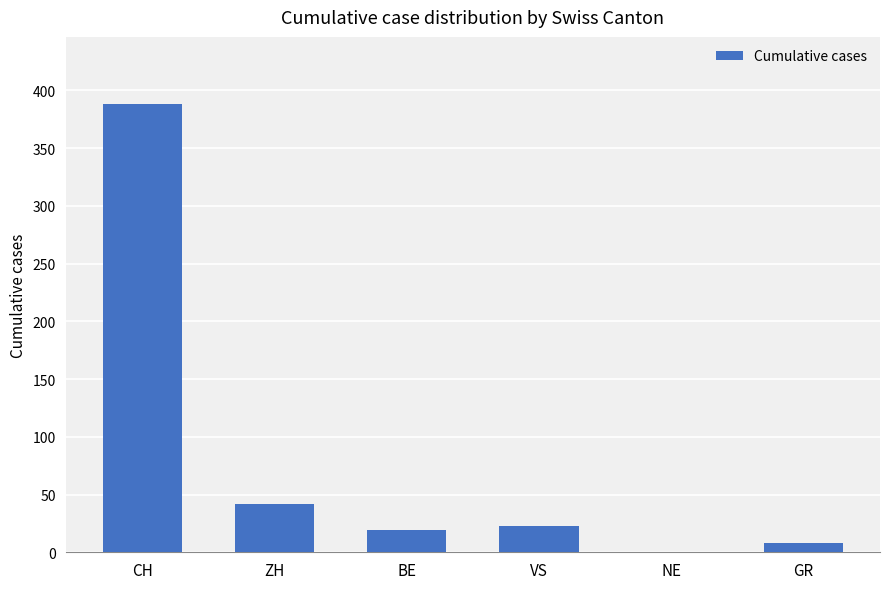

What value does the data have at VS?

23